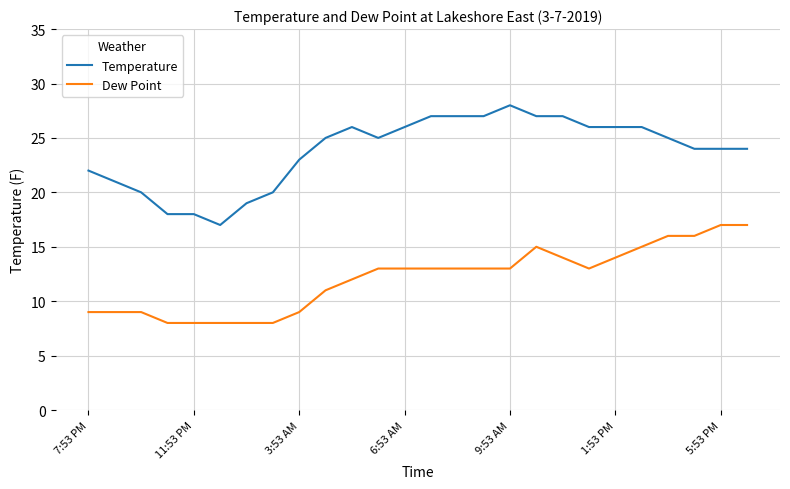

Rank the series by their maximum value, from lowest to highest.

Dew Point, Temperature